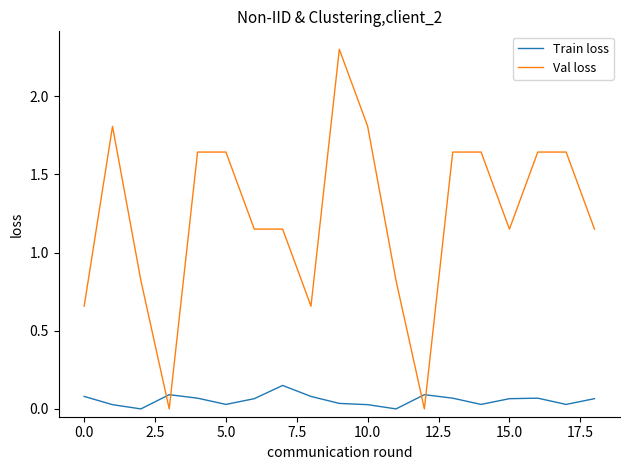

Which series has the largest total across all categories?

Val loss